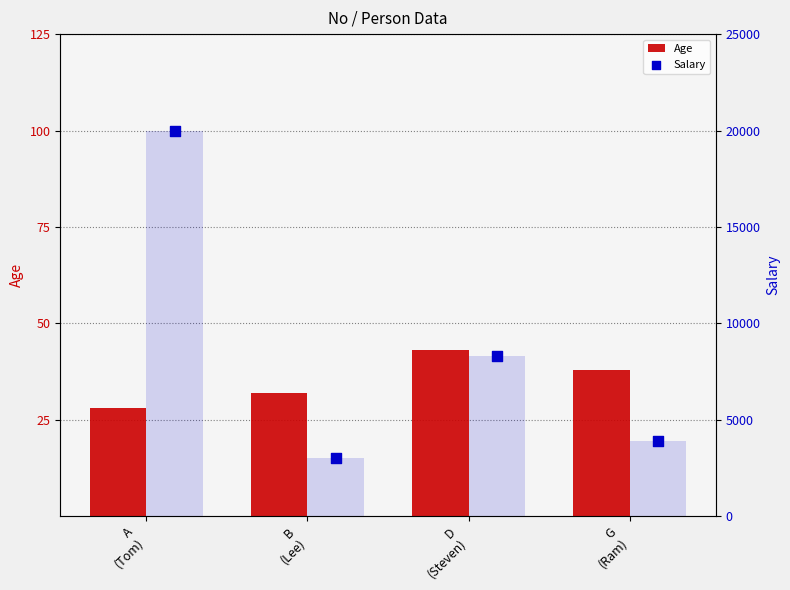

Which series reaches the maximum Y coordinate?

Salary